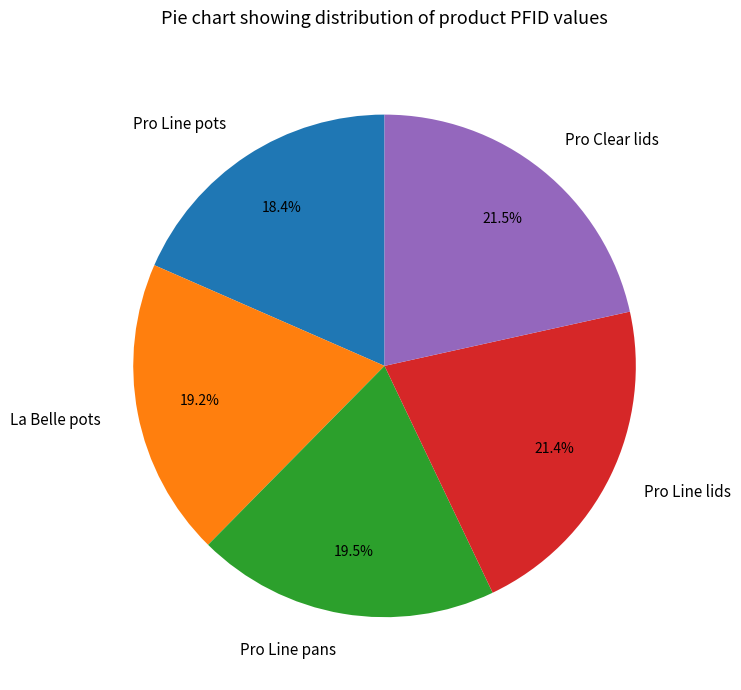

Is there a majority slice in this chart?

No